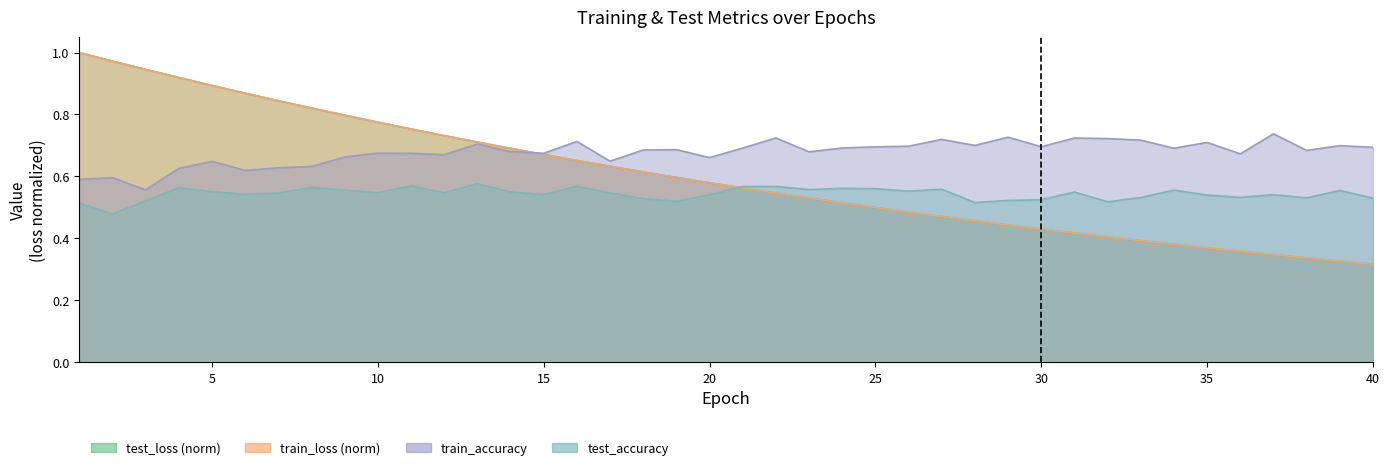

Which category has the highest value in the test_loss series?

1